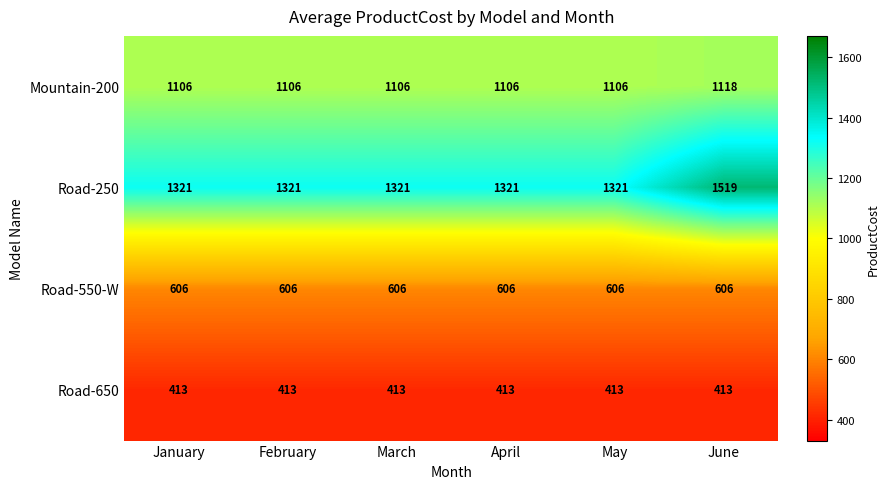

The Road-550-W series shows 606 at April. True or false?

True